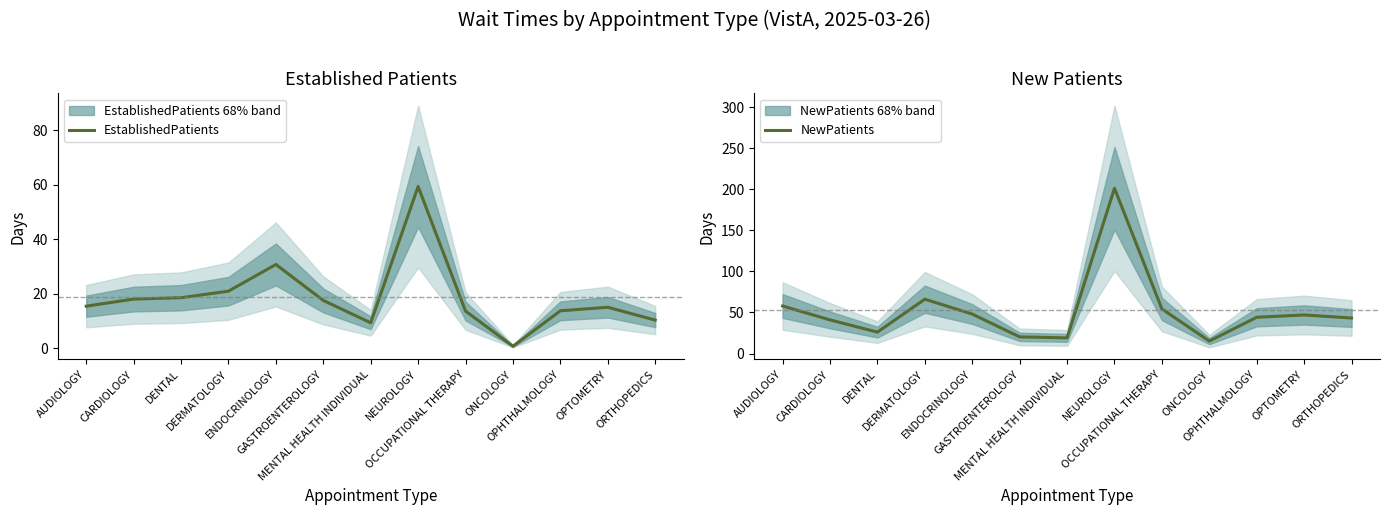

At AUDIOLOGY, list the series in order from smallest to largest.

EstablishedPatients, NewPatients